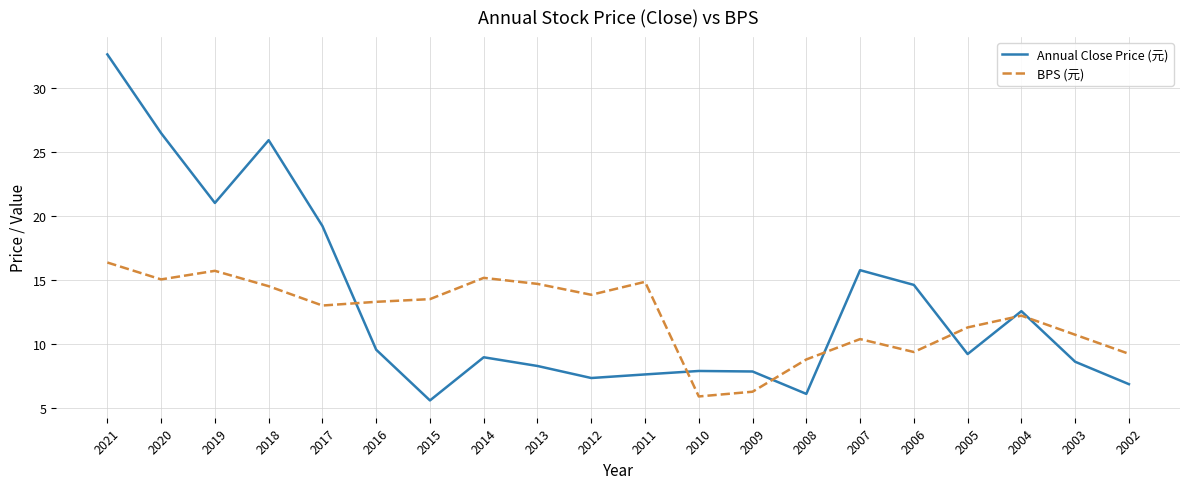

What is the minimum value shown in the chart?

5.6